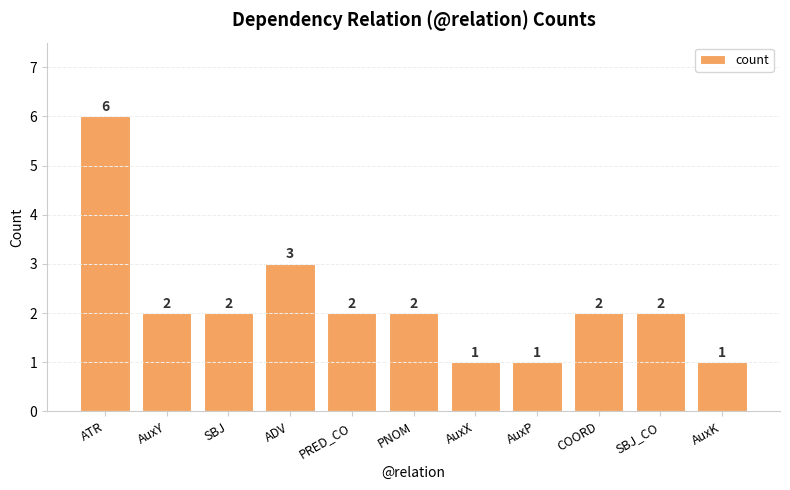

What is the change in value from SBJ to AuxX?

-1